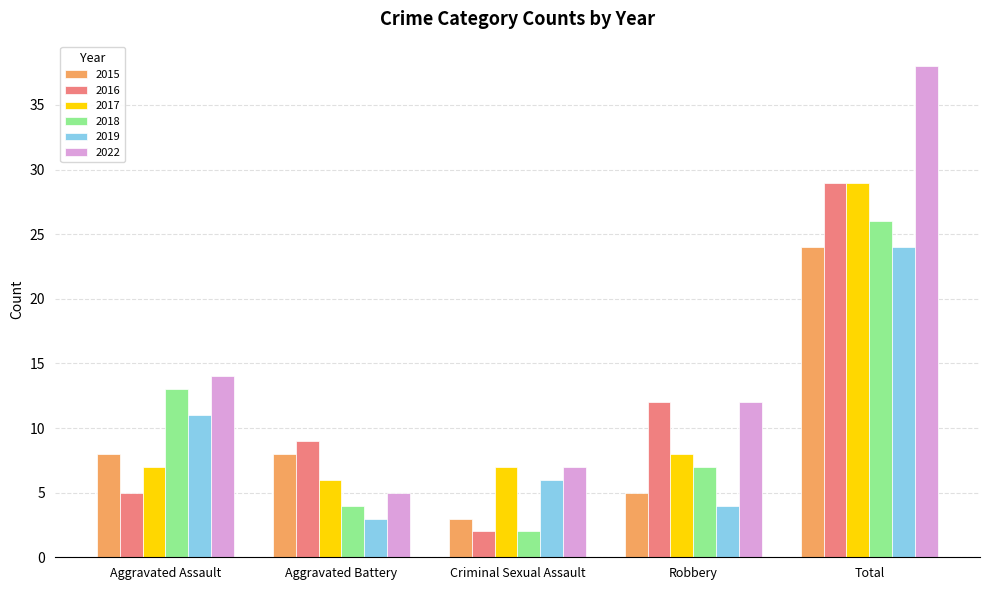

List the labels in order of 2016 value, smallest first.

Criminal Sexual Assault, Aggravated Assault, Aggravated Battery, Robbery, Total